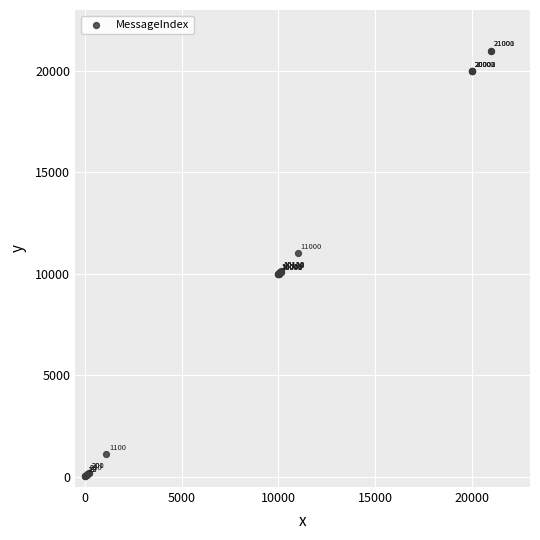

What Y value in the scatter plot is closest to 10506?

10120